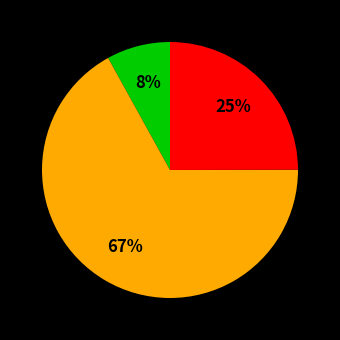

To the nearest percent, what is the average slice percentage?

33%